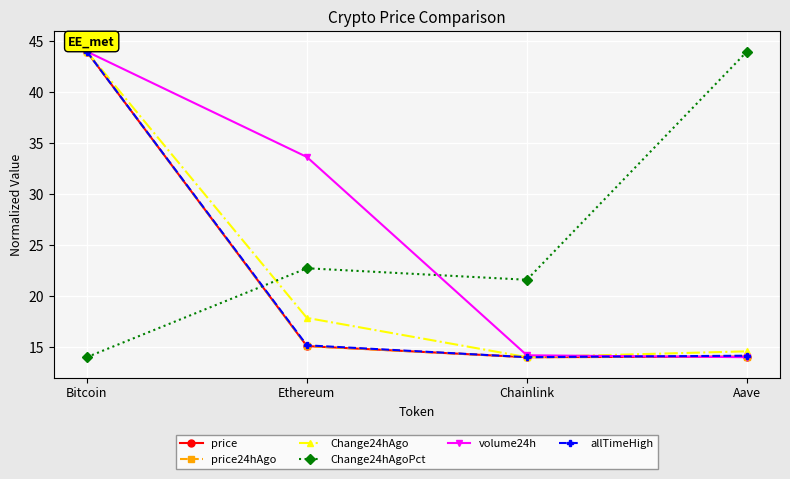

Where does the volume24h series first go above 33?

Bitcoin